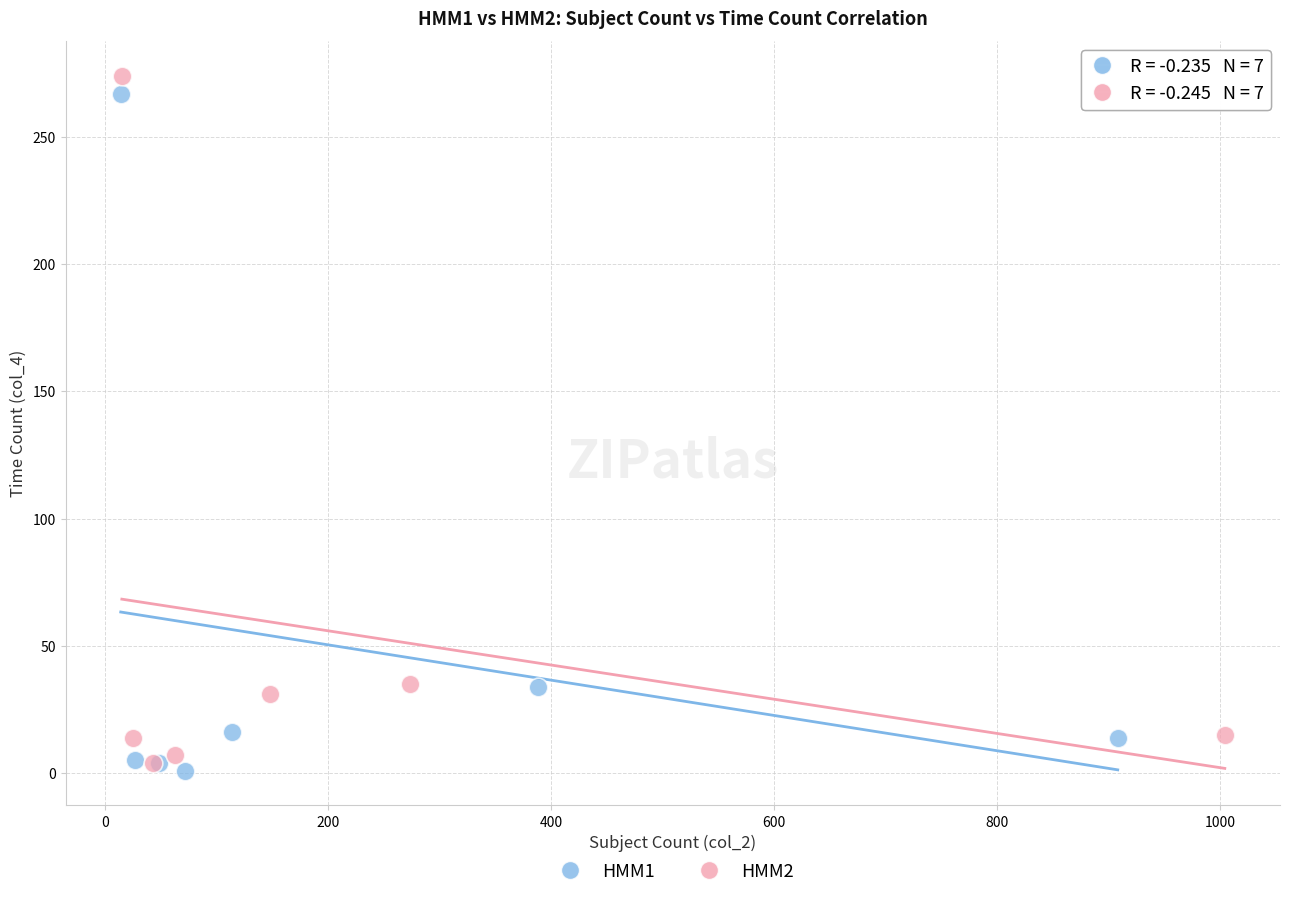

Which series contains the lowest Y value?

HMM1